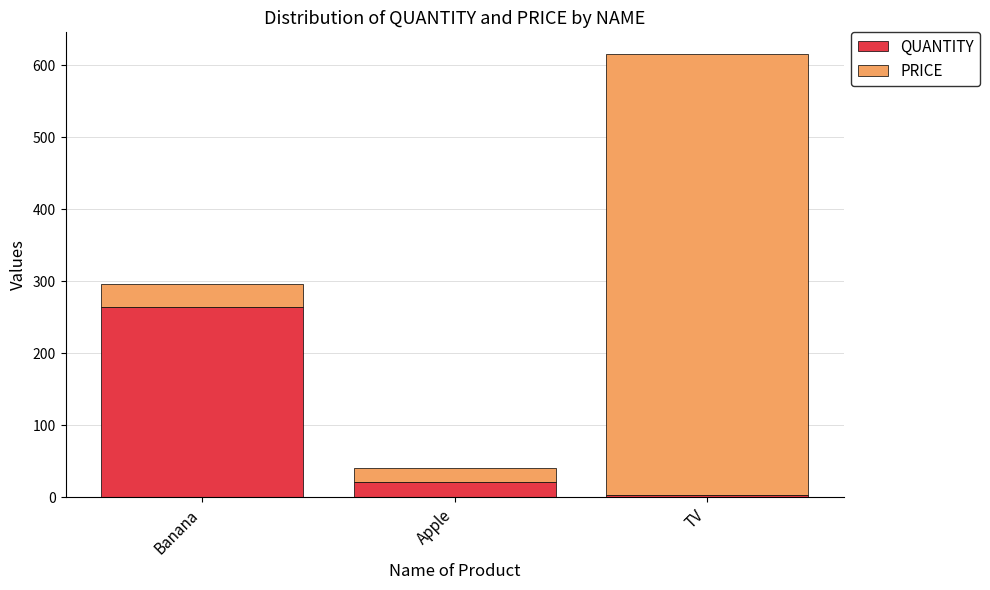

Rank the categories by QUANTITY value from highest to lowest.

Banana, Apple, TV